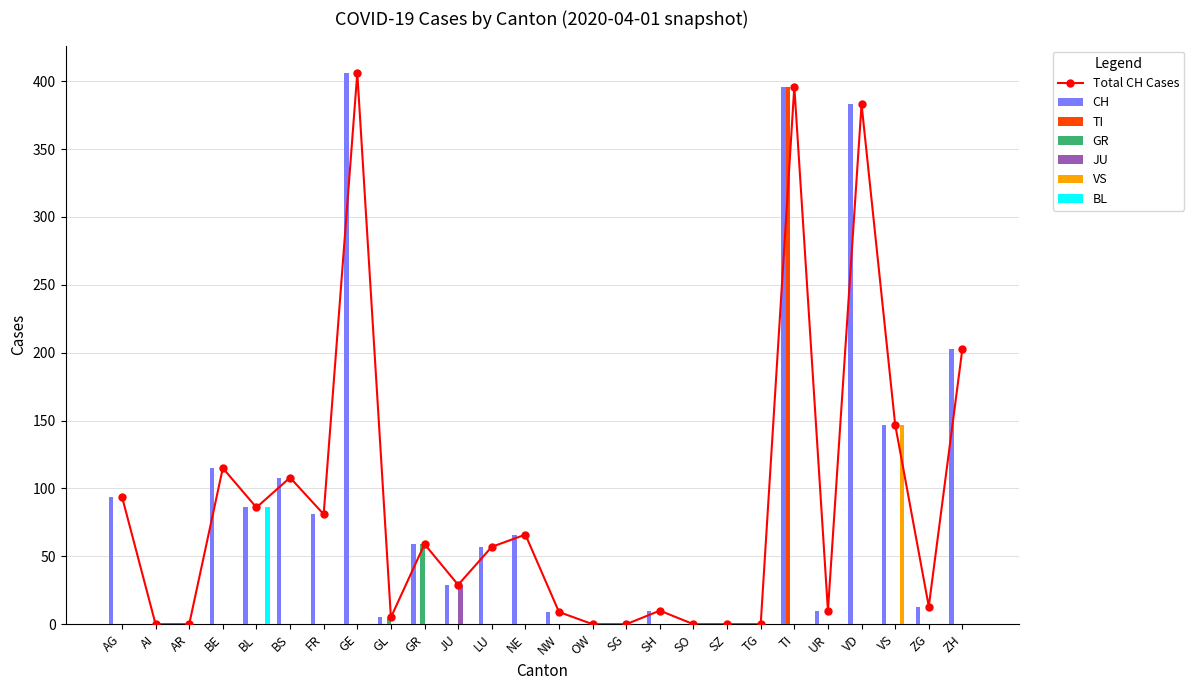

What is the label of the 22nd bar from the left?

UR